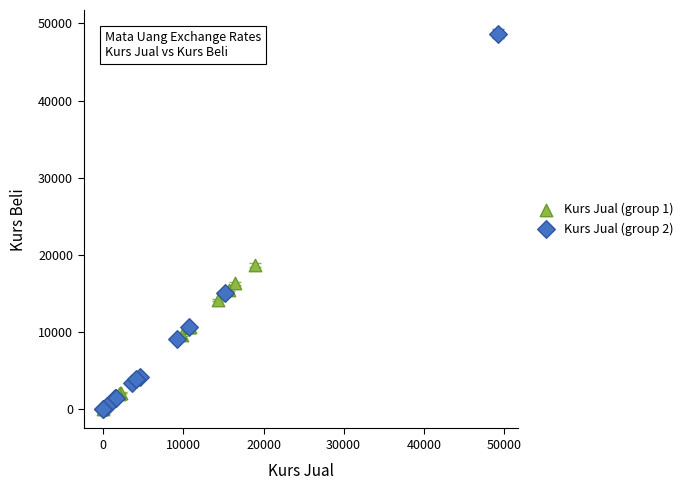

Which series has the largest Y range (max minus min)?

Kurs Jual (group 2)